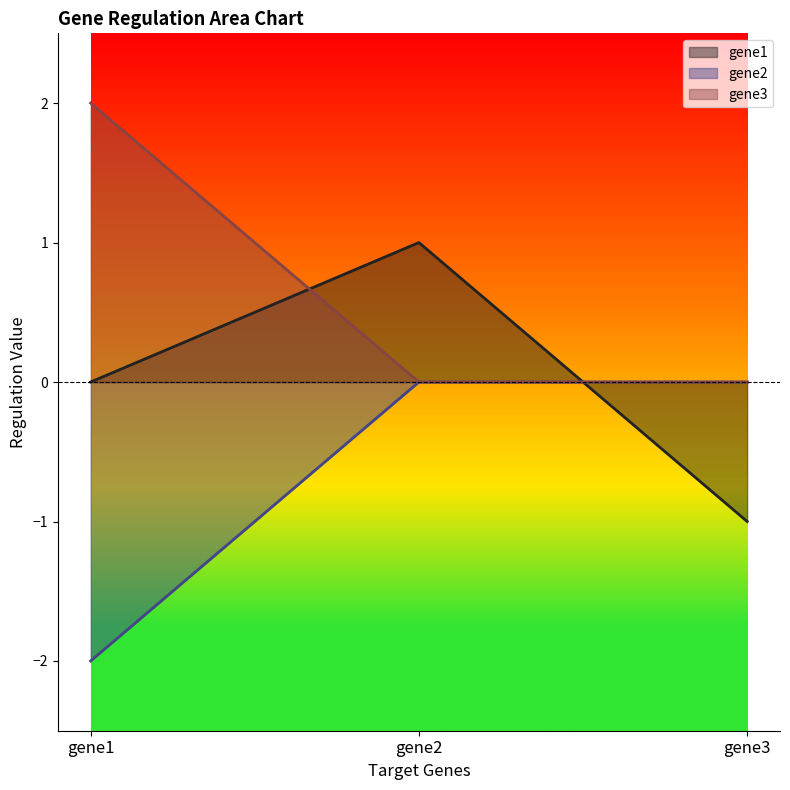

List the series in order of their overall mean, highest first.

gene3, gene1, gene2